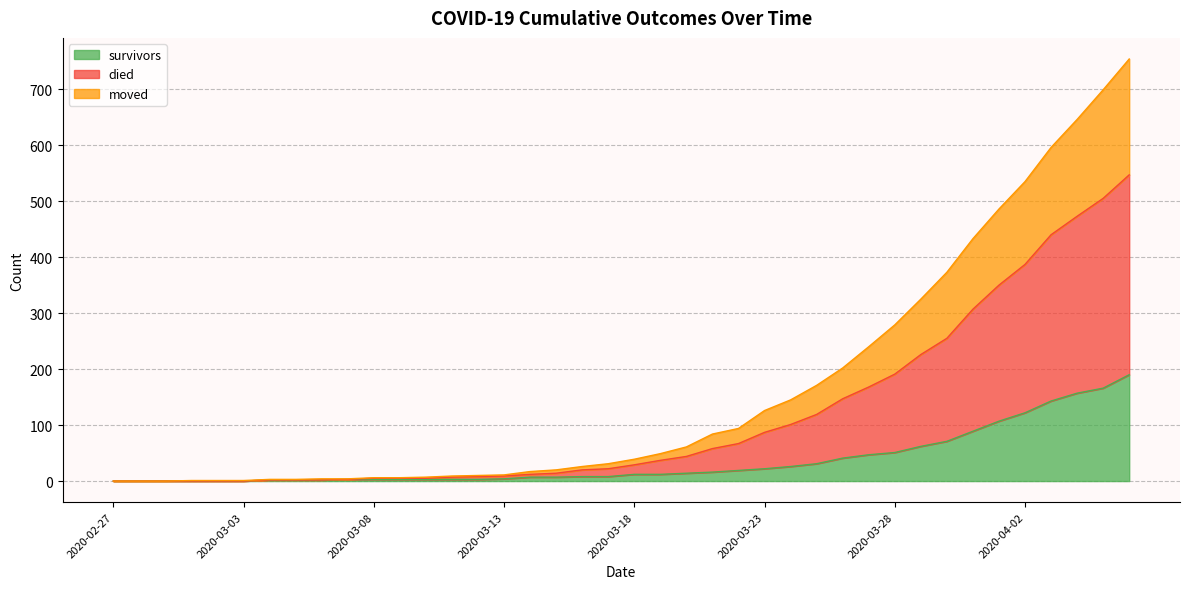

What is the highest value of the survivors series?

190